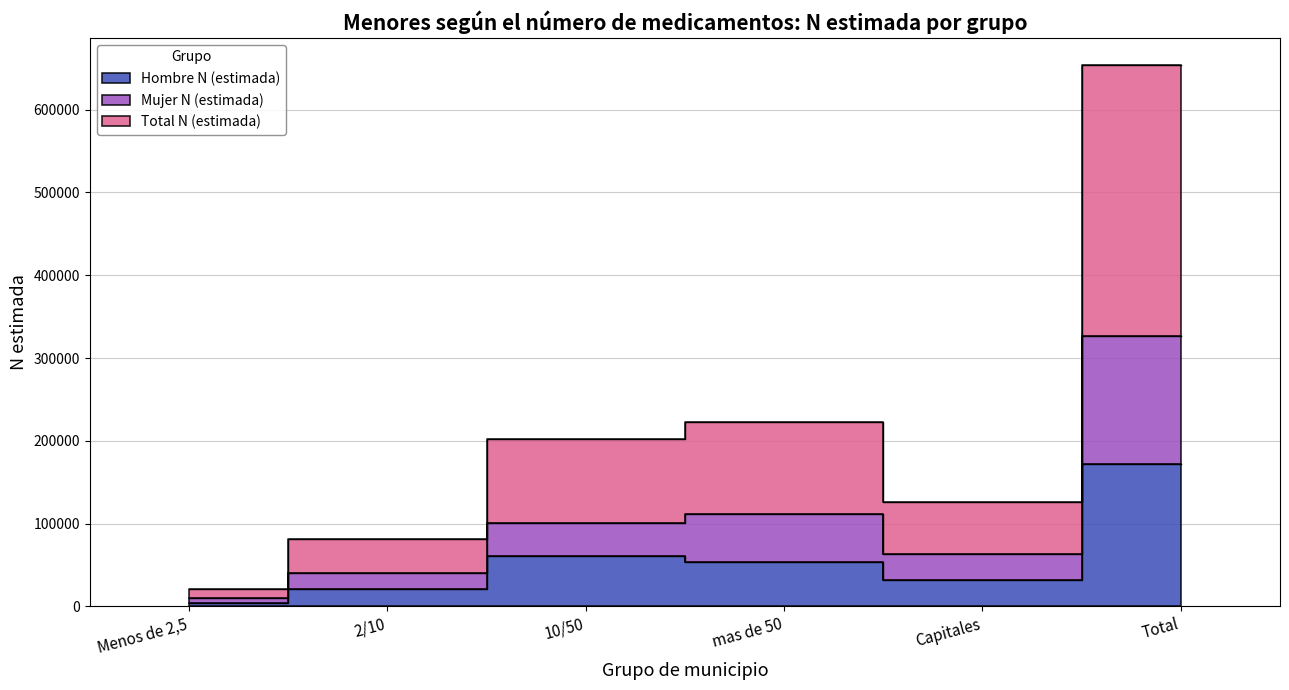

Between Capitales and Total, which series saw the biggest shift?

Total N (estimada)